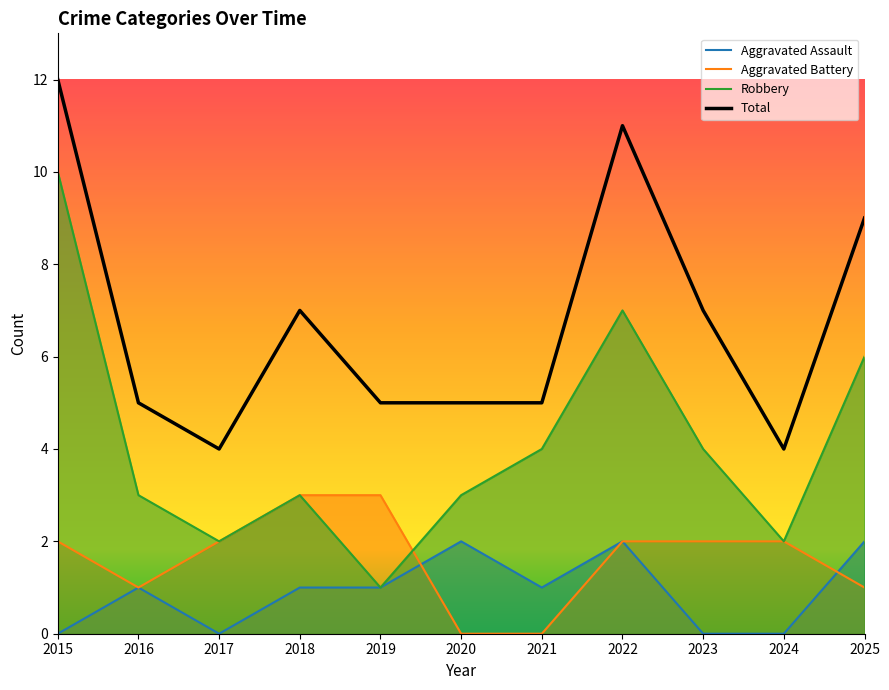

Where is the first local minimum for Total?

2017